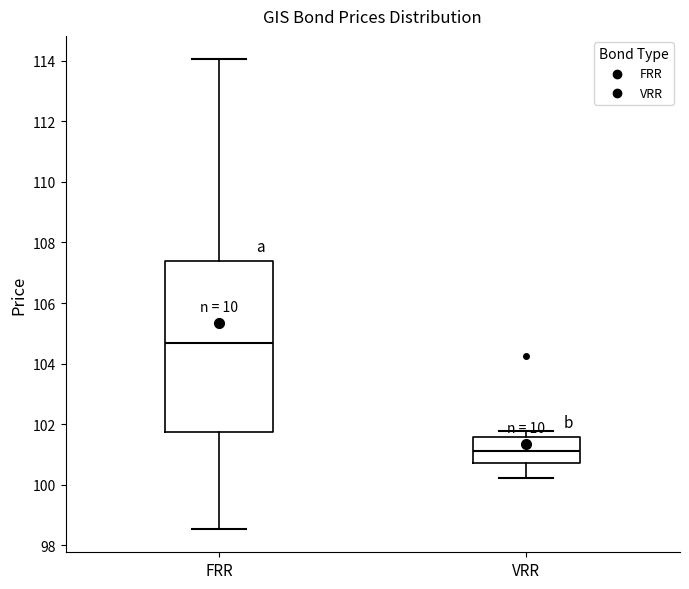

Comparing the boxes themselves (not the whiskers), which one is the tallest?

FRR